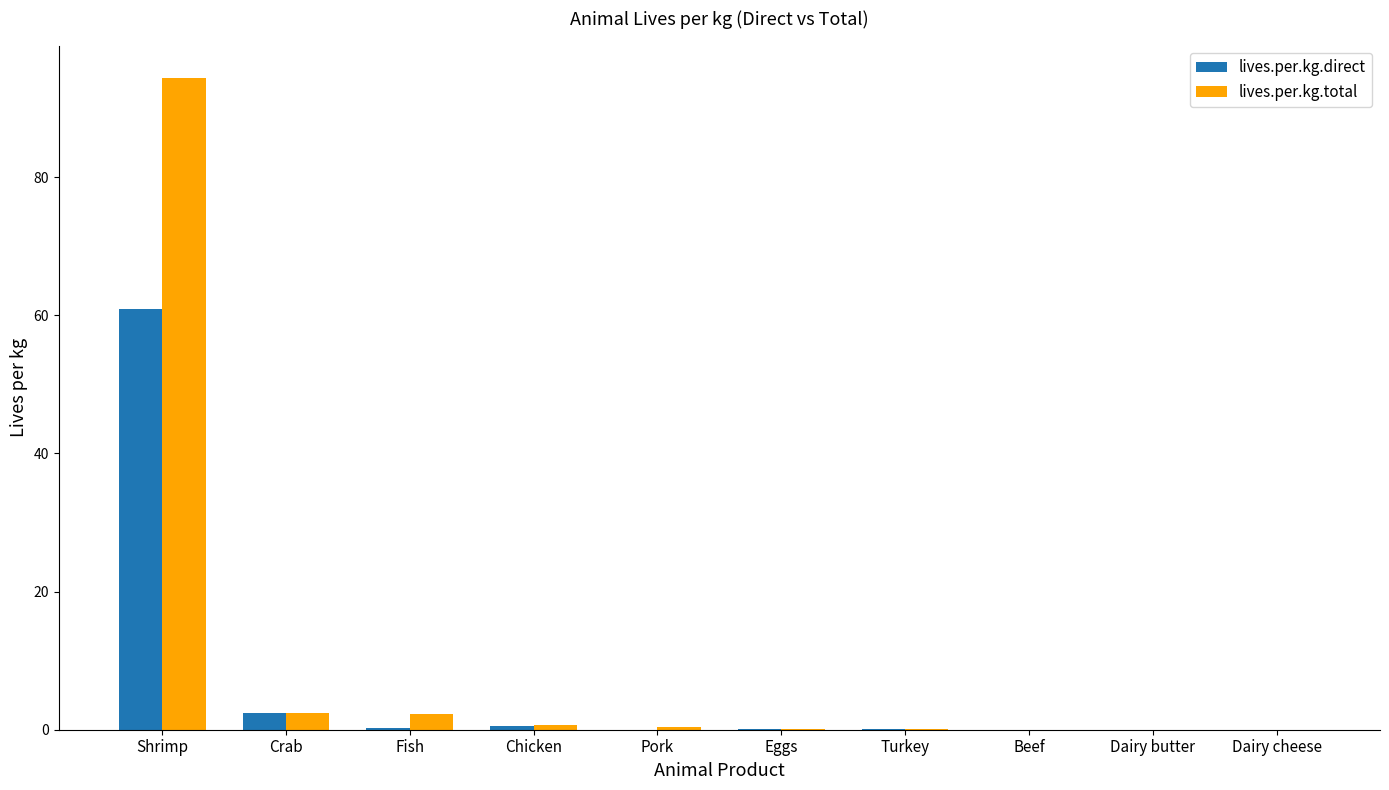

What is the sum of all lives.per.kg.direct values?

64.4